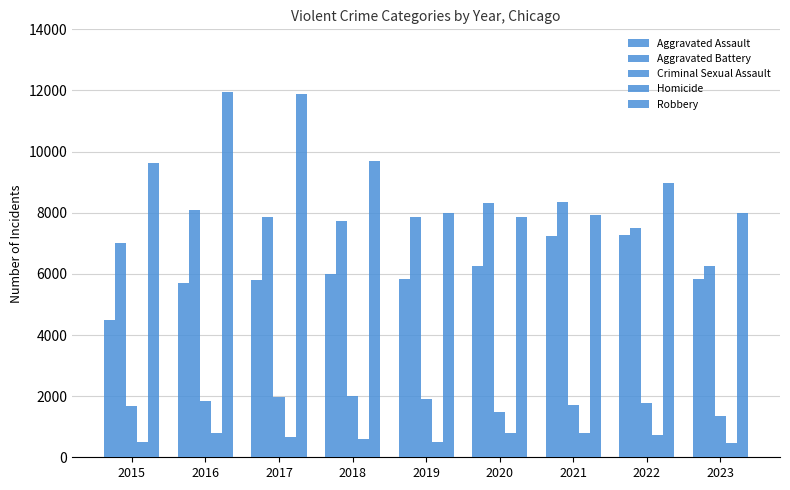

How many bars are there in each group?

5